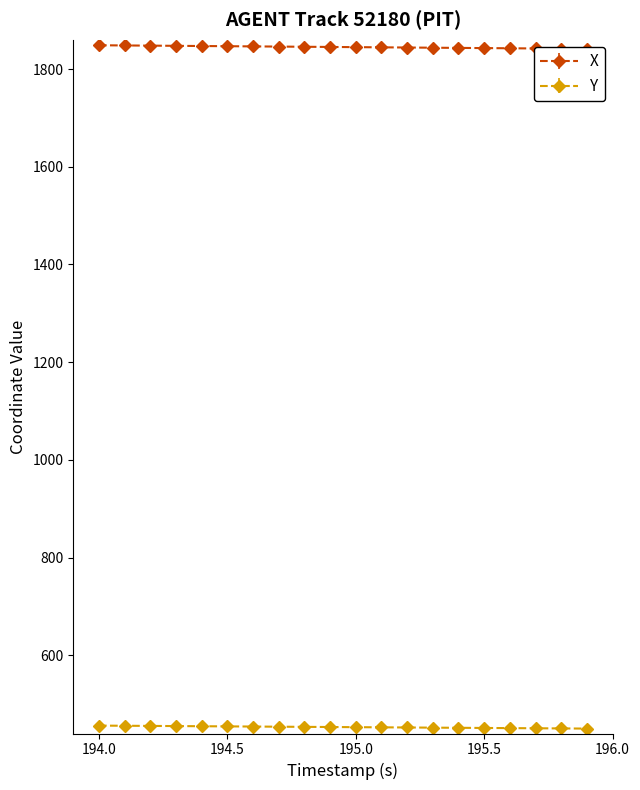

Which series has the largest range (max minus min)?

X